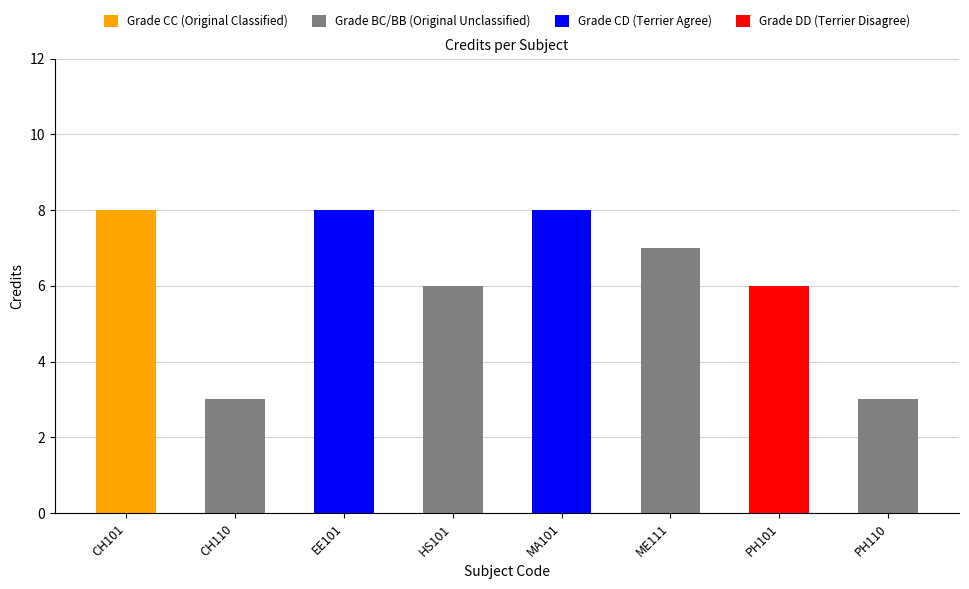

What is the value of the 4th bar from the left?

6